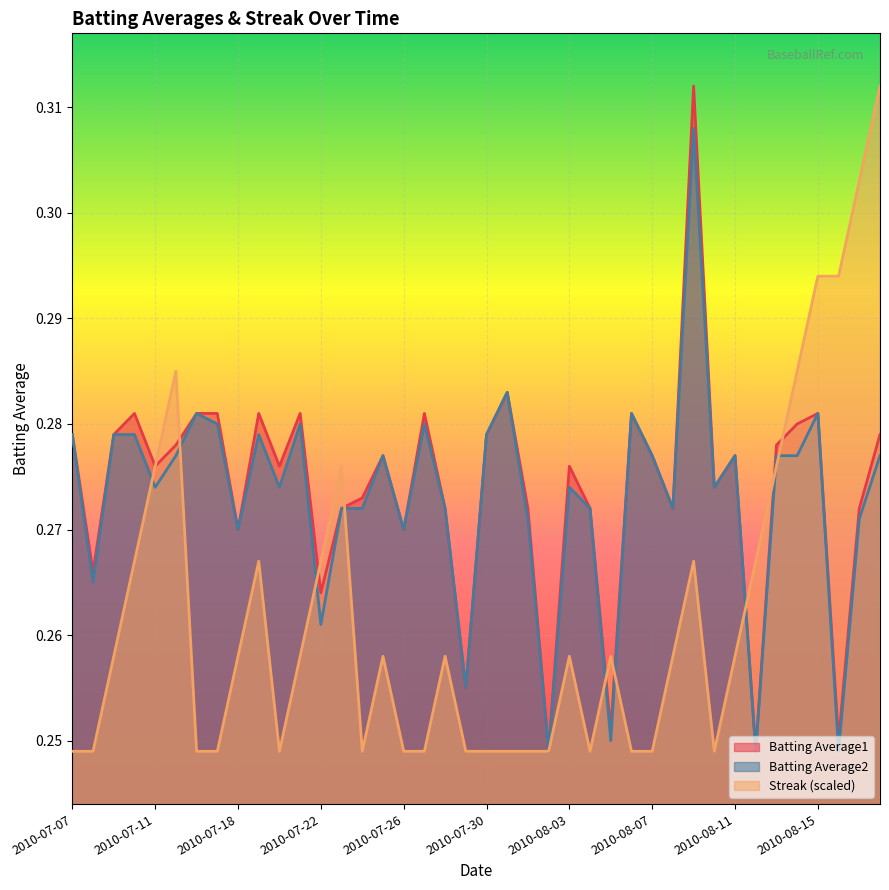

At how many categories does at least one series exceed 0?

40